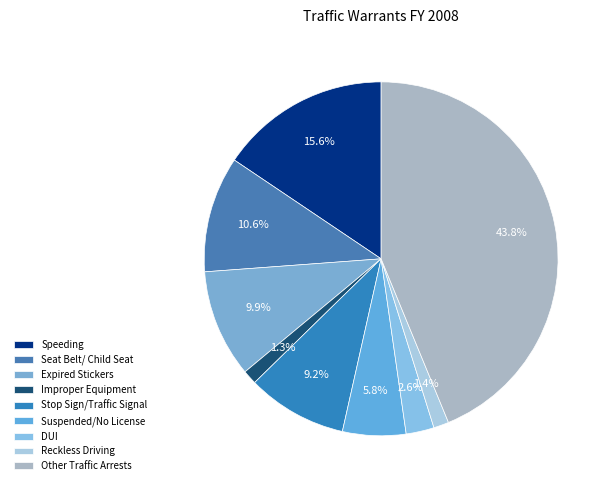

Which has a higher value, Stop Sign/Traffic Signal or DUI?

Stop Sign/Traffic Signal